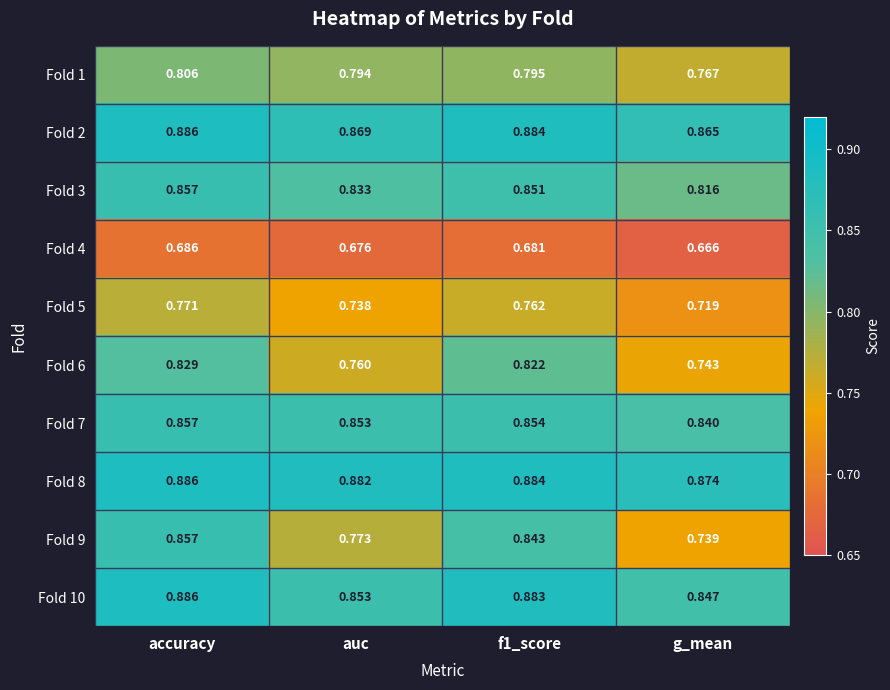

Between f1_score and g_mean, which series saw the biggest shift?

Fold 9